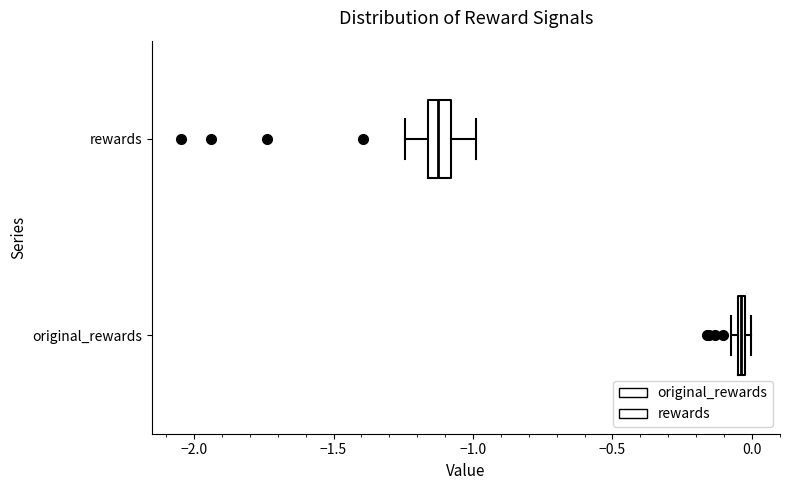

Where is the left edge of the box for original_rewards on the x-axis? The values are not printed on the chart, so give them approximately, as read against the axis.

-0.05